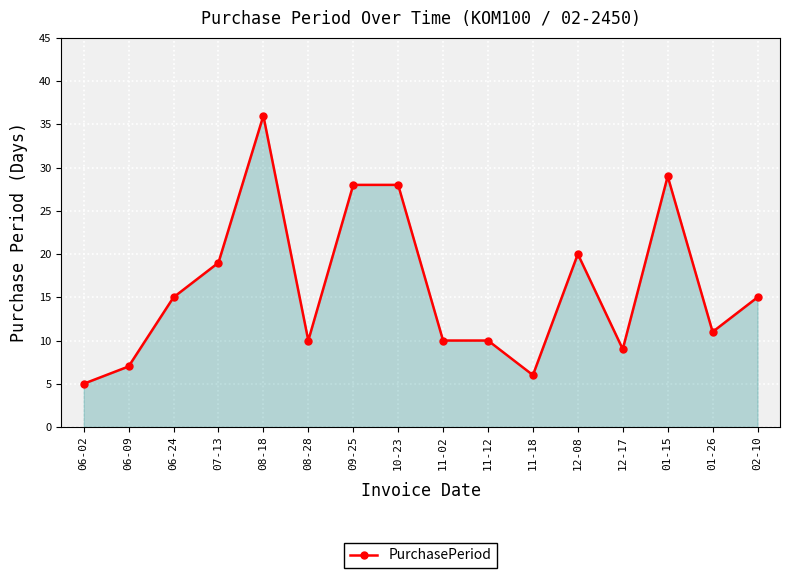

Which label corresponds to the smallest value in the chart?

06-02